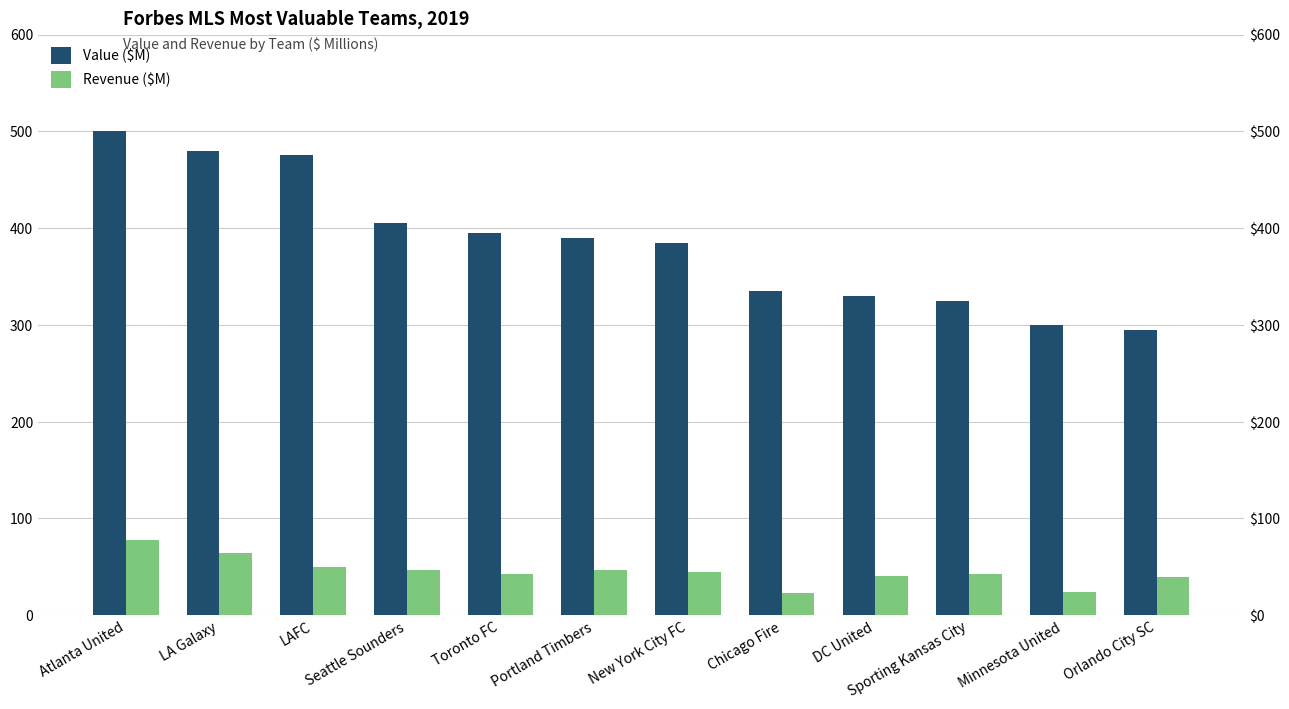

Between Toronto FC and Portland Timbers, which series saw the biggest shift?

Value ($M)